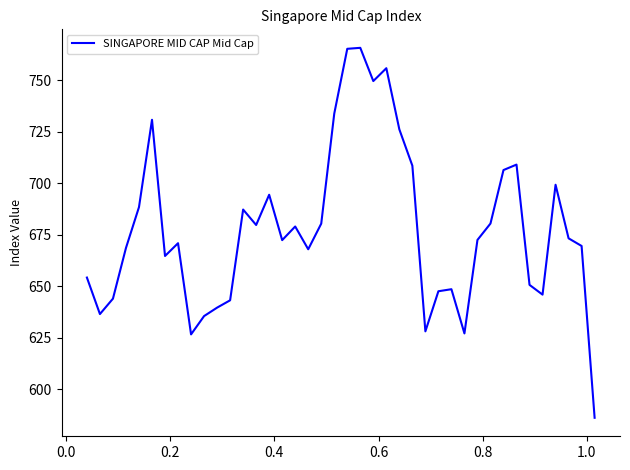

What is the minimum value shown in the chart?

586.2